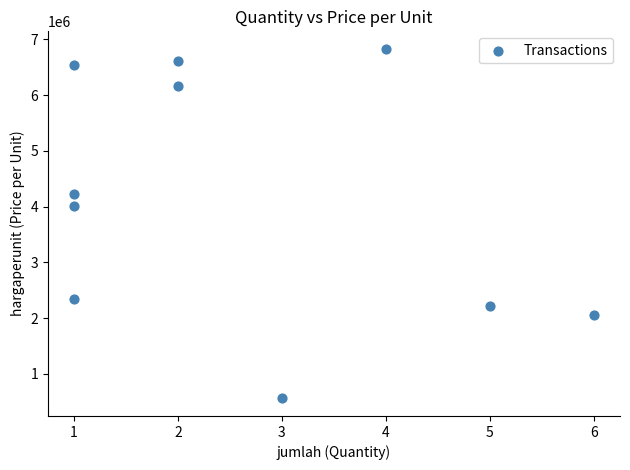

What Y value in the scatter plot is closest to 3694549?

4012864